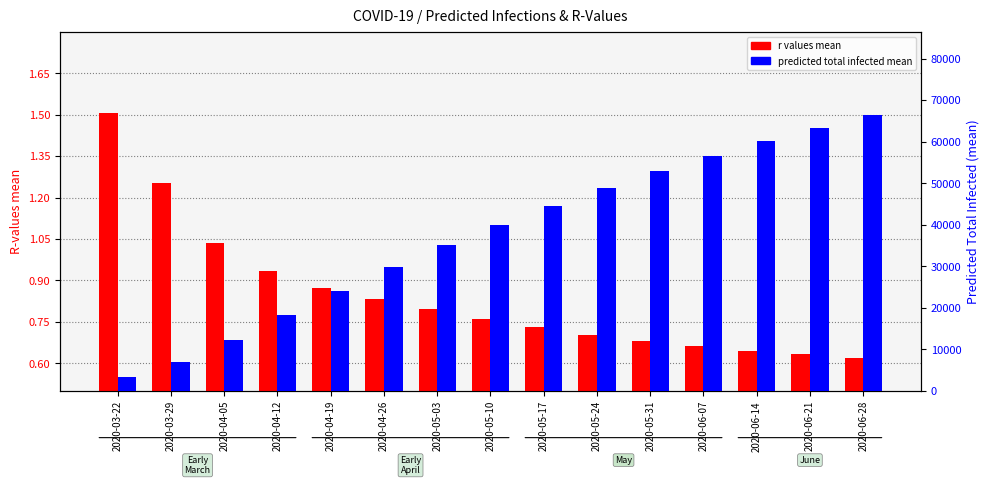

What is the sum of all r values mean values?

12.7